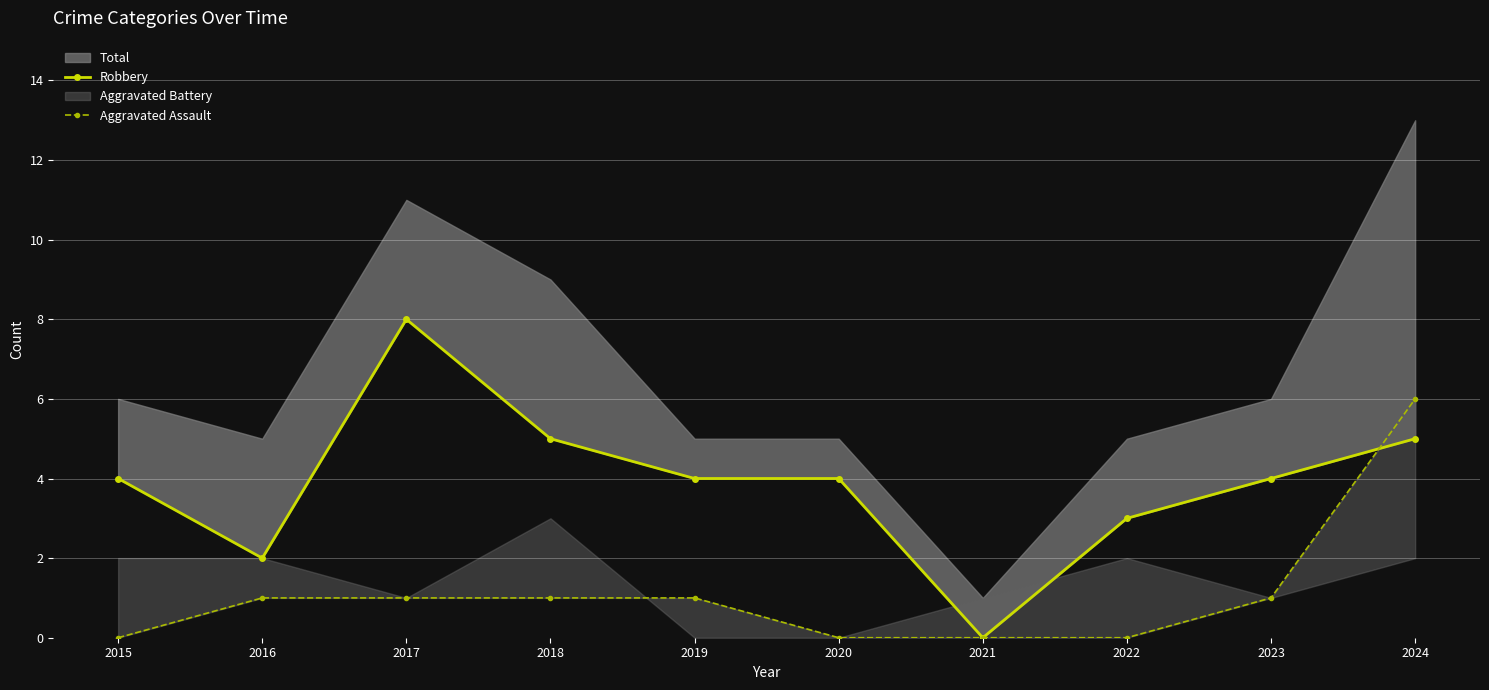

Between 2017 and 2021, which is larger?

2017